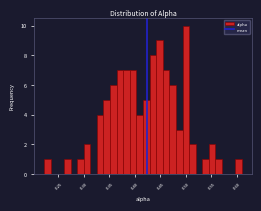

Read against the x-axis, roughly where is the centre of the tallest bar?

0.500